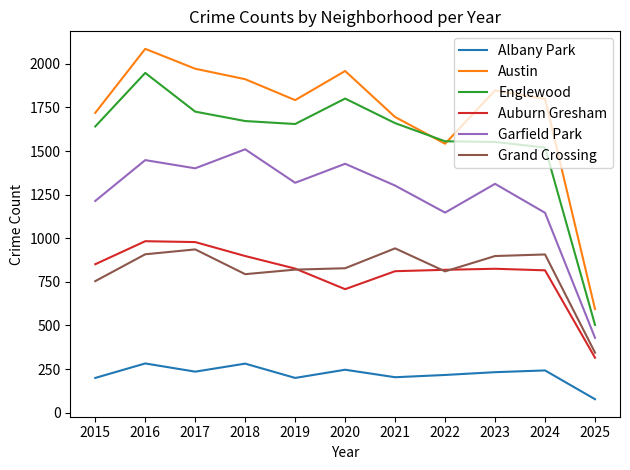

At which category is the sum across all series the highest?

2016